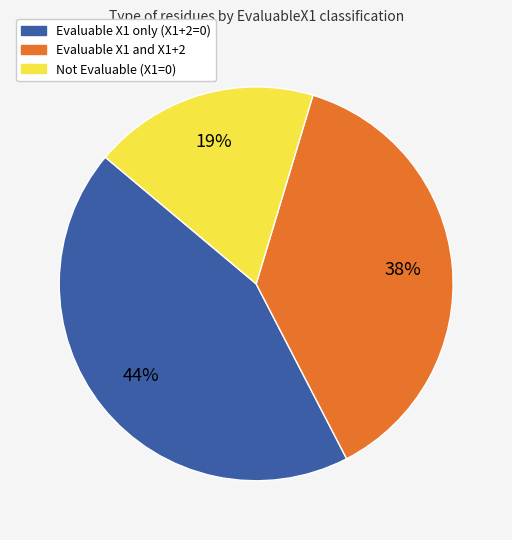

Is the sum of Evaluable X1 and X1+2 and Not Evaluable (X1=0) greater than half?

Yes